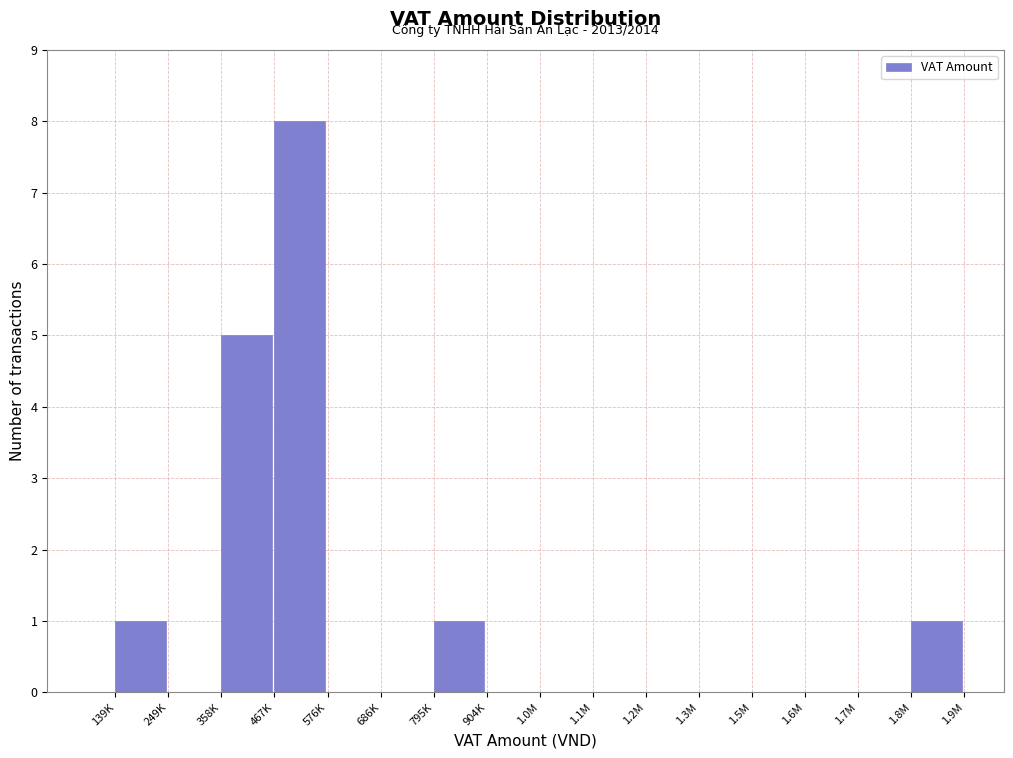

Between 139K and 249K, which is larger?

139K